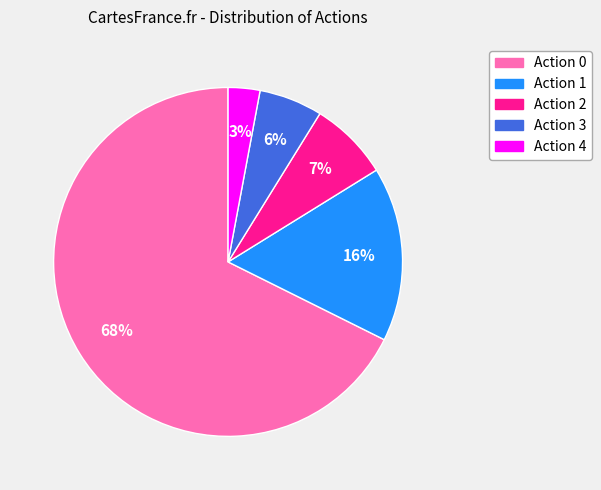

To the nearest percent, what is the average slice percentage?

20%